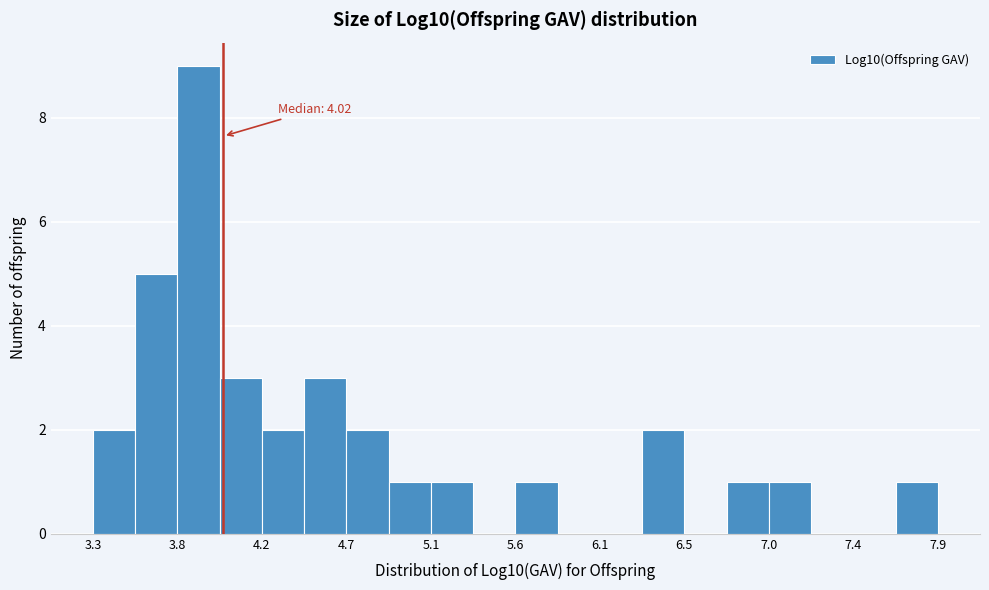

Over which range of the x-axis is the bar tallest?

3.75 to 4.00